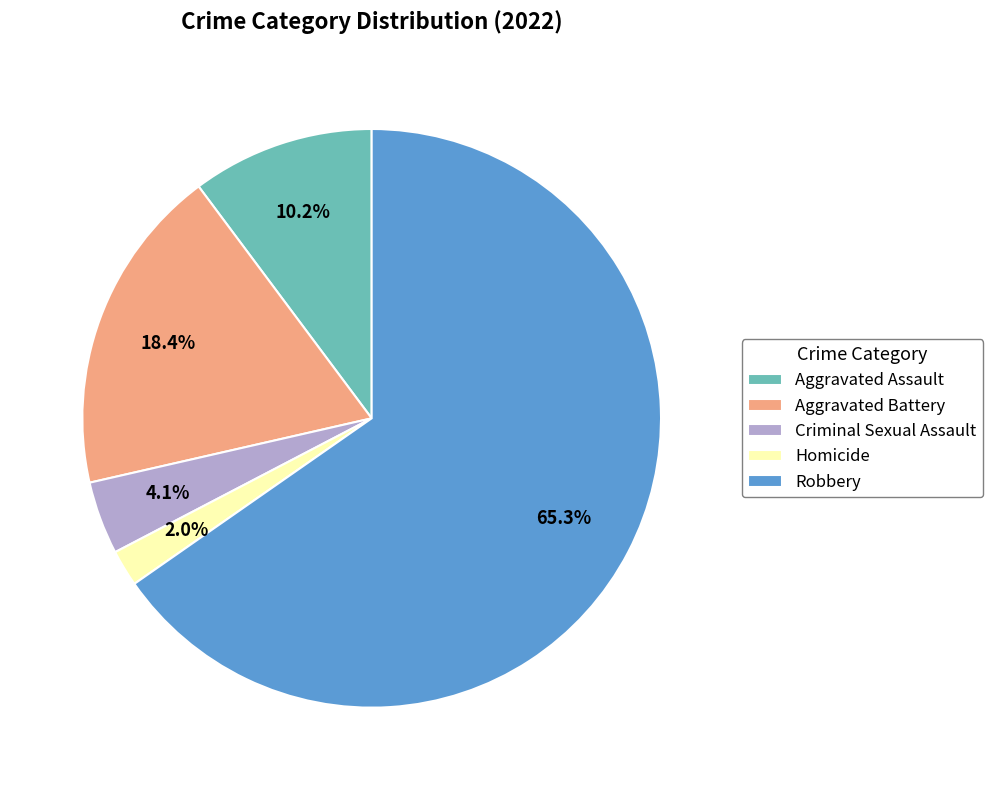

Is the sum of Criminal Sexual Assault and Robbery greater than half?

Yes